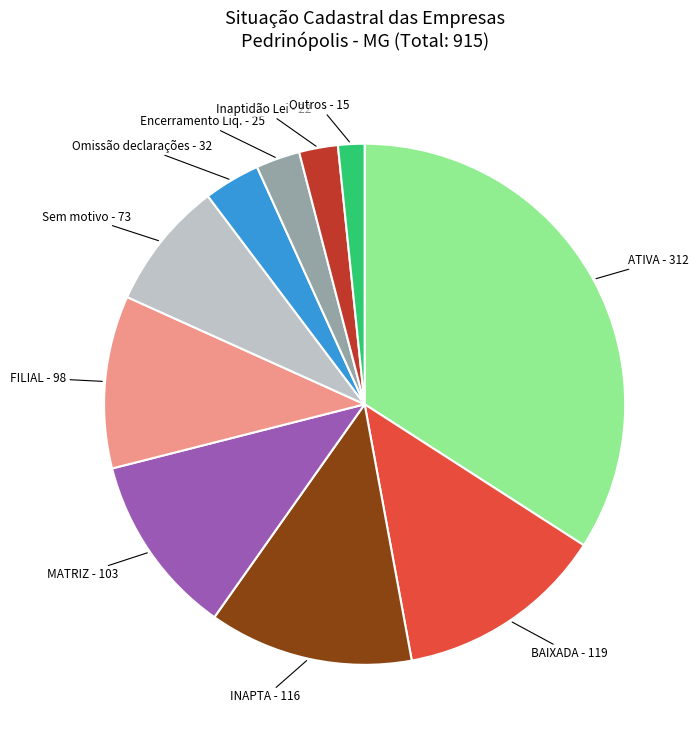

To the nearest percent, what percentage of the pie is EXTINCAO POR ENCERRAMENTO?

3%